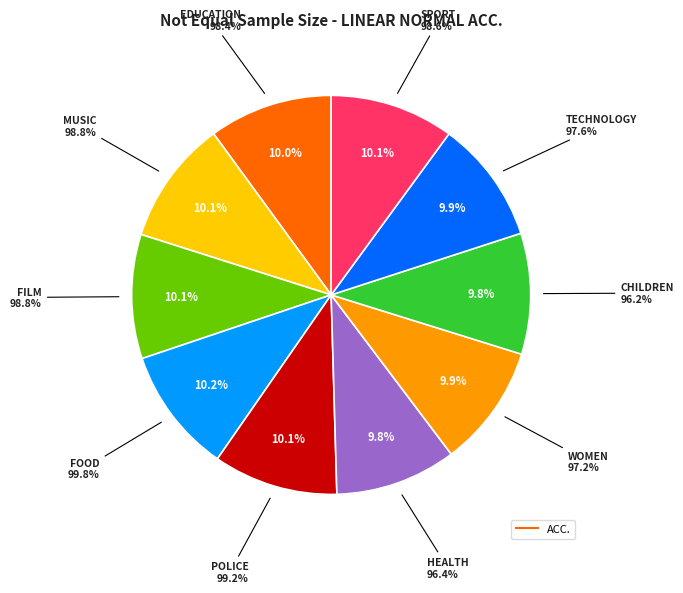

Is the sum of MUSIC and TECHNOLOGY greater than half?

No